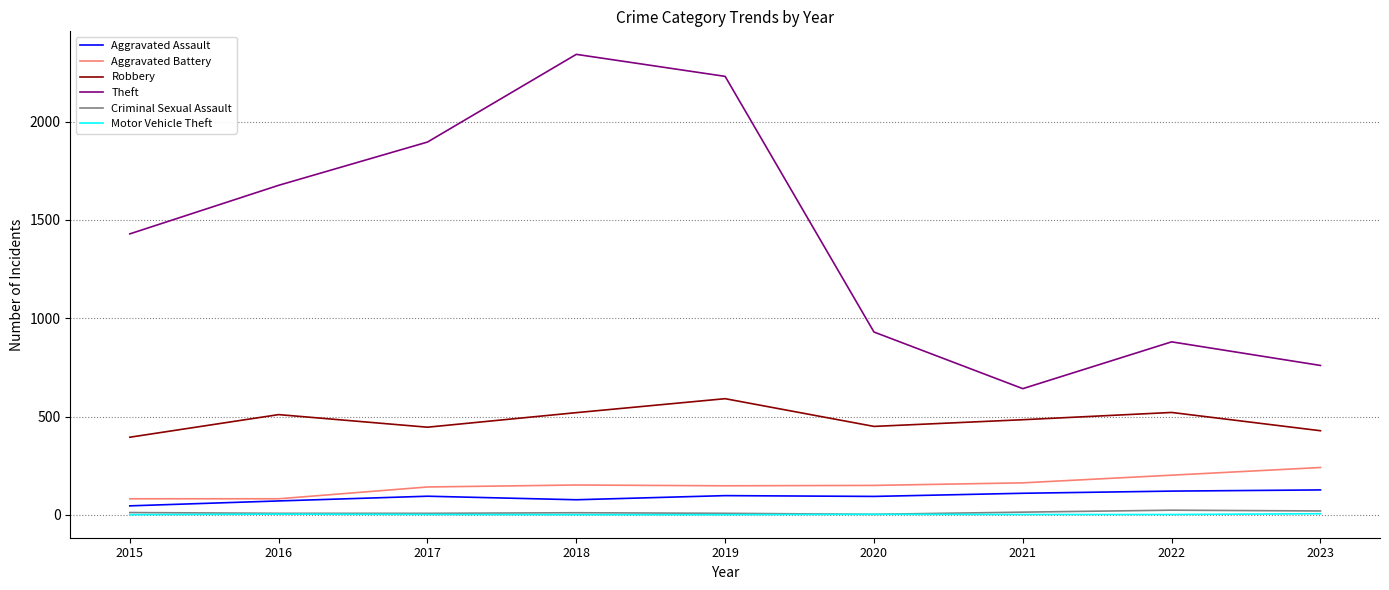

What is the difference between the maximum and minimum values in the Criminal Sexual Assault series?

21